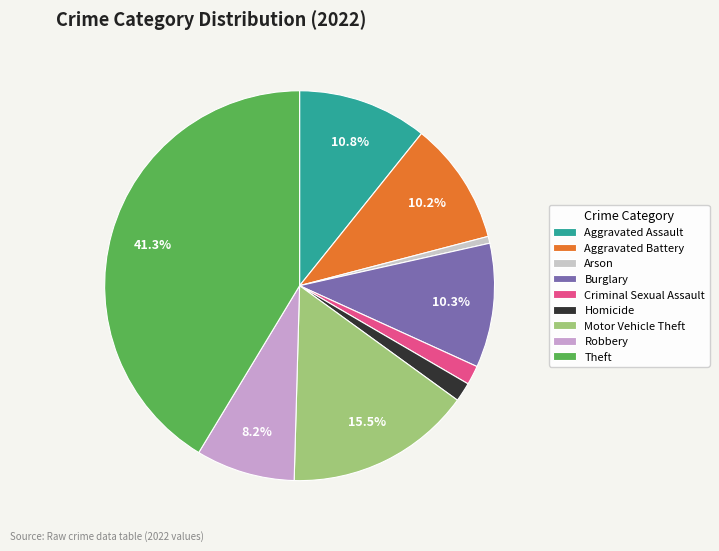

To the nearest percent, what is the average slice percentage?

11%